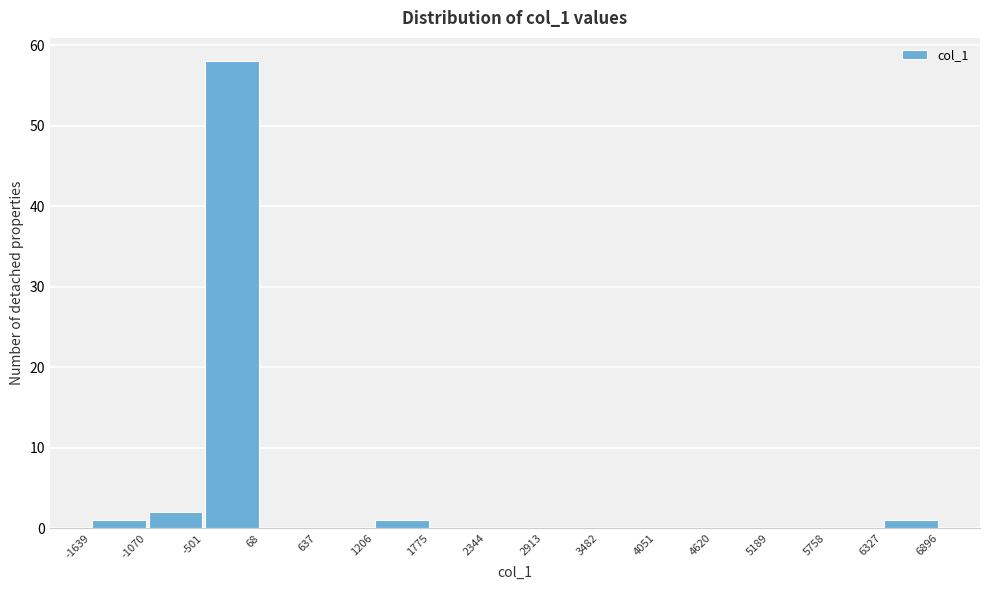

Which range on the x-axis has the tallest bar?

-501 to 68